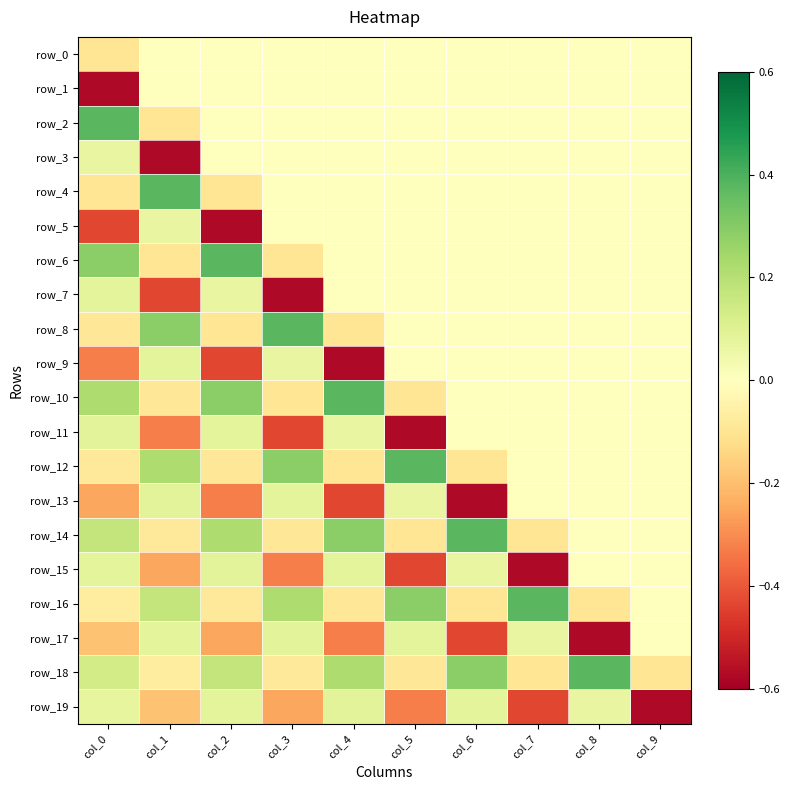

At which category is the sum across all series the highest?

col_8